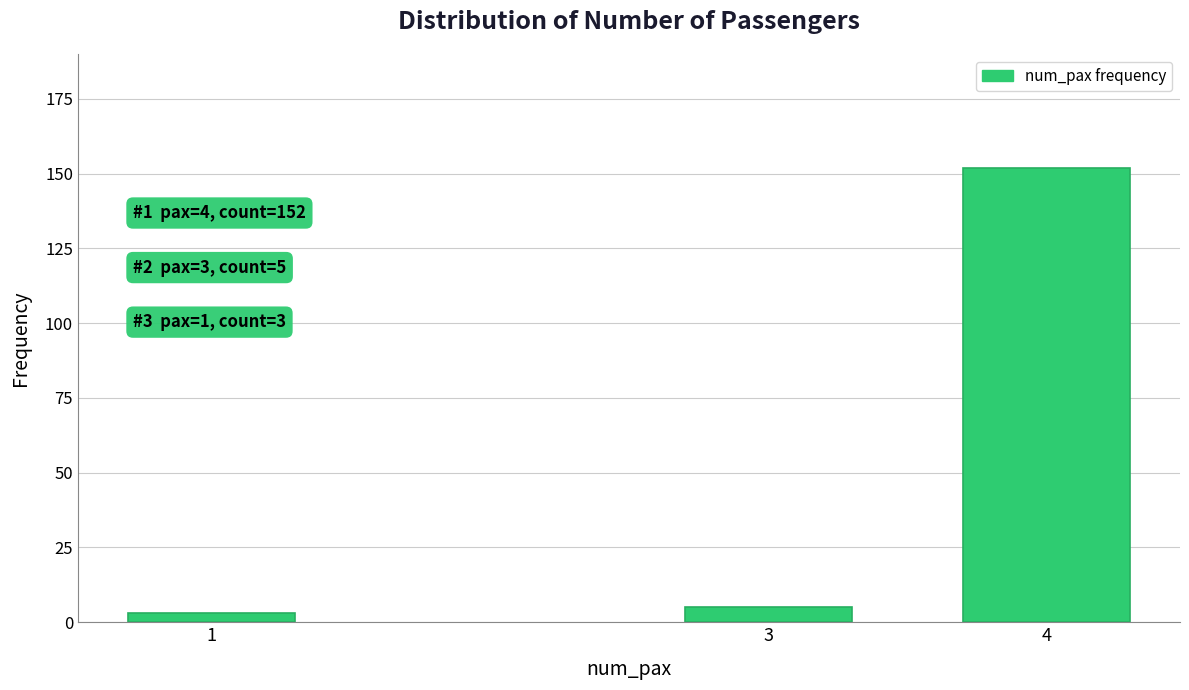

Reading right to left, list all the values displayed in this chart.

152	5	3